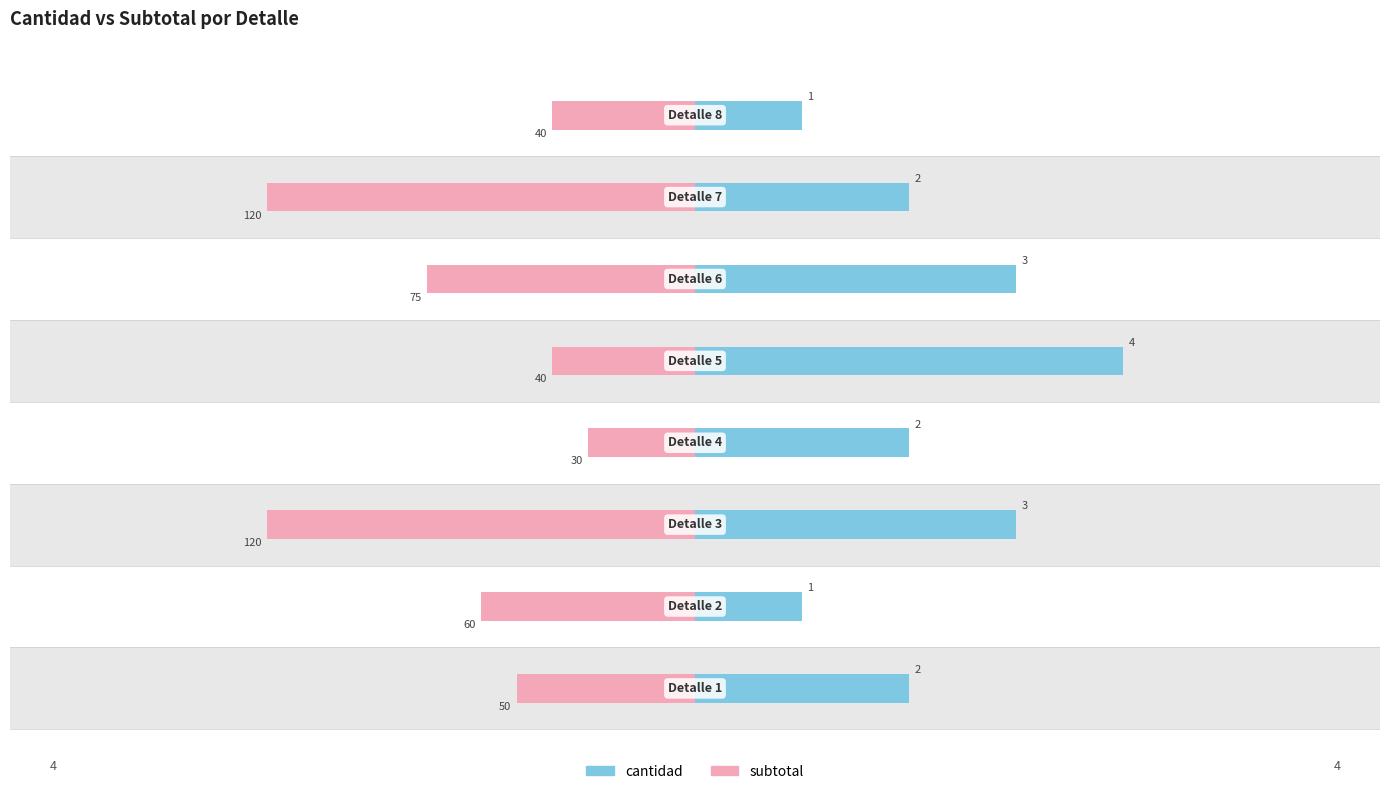

At how many categories does at least one series exceed 0?

8